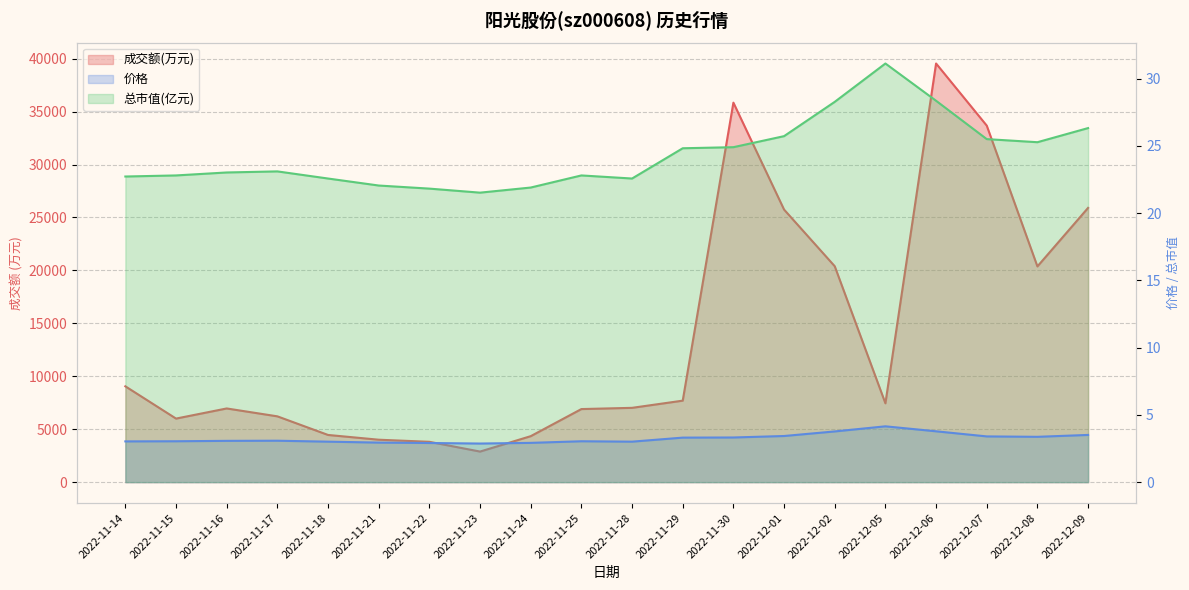

Where is the first local maximum for 成交额(万元)?

2022-11-16